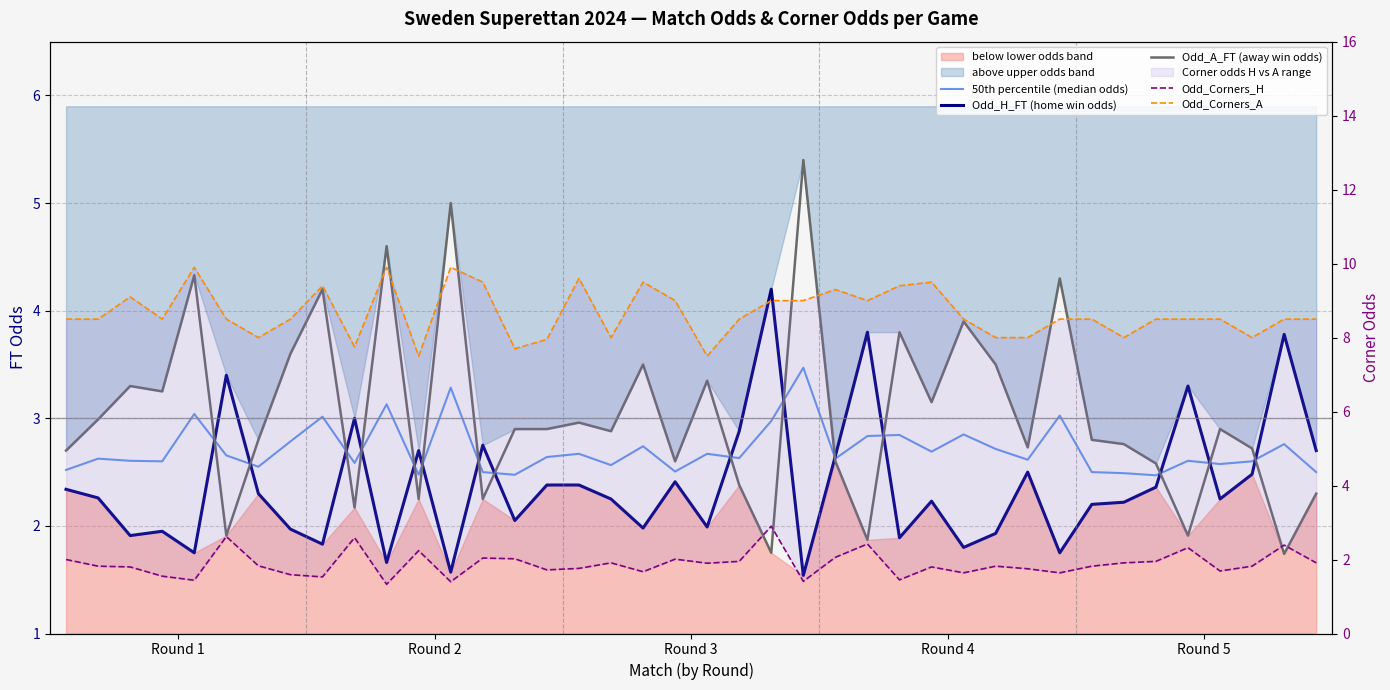

Rank the series at 33 from highest to lowest value.

Odd_Corners_A, Odd_A_FT (away win odds), 50th percentile (median odds), Odd_H_FT (home win odds), Odd_Corners_H